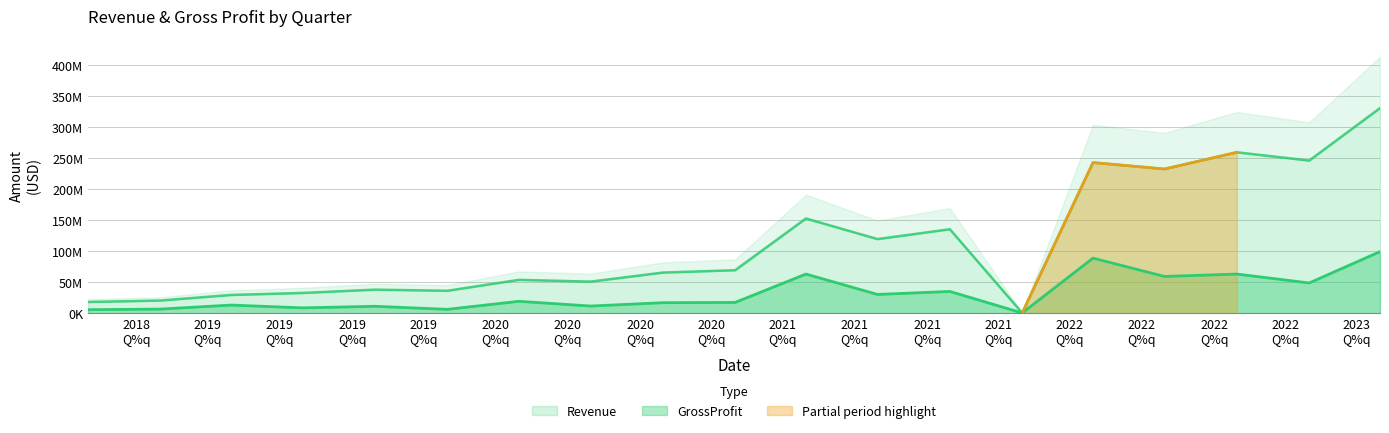

Rank the series at 2022Q2 from highest to lowest value.

Revenue, GrossProfit